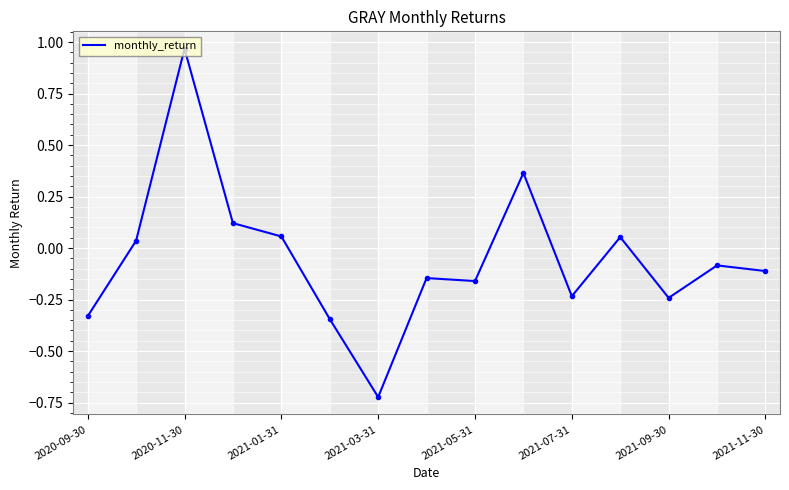

How many values exceed 0?

6